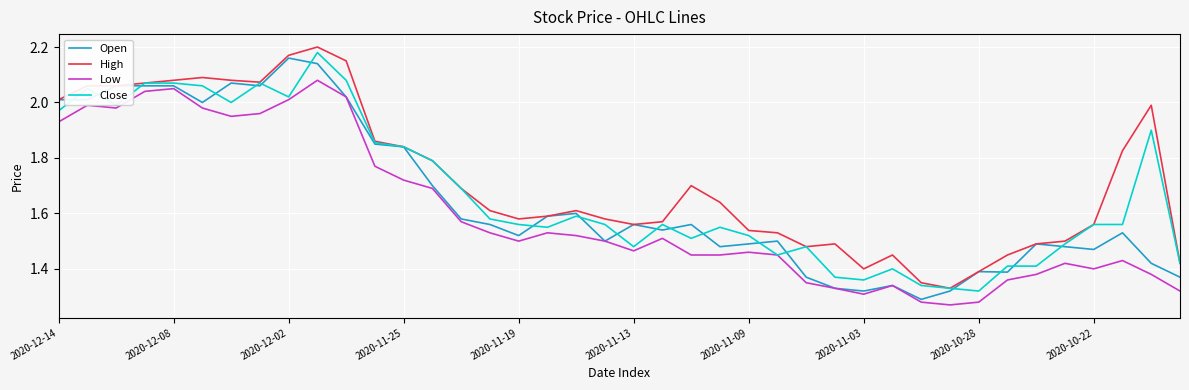

How many lines are shown in the chart?

4